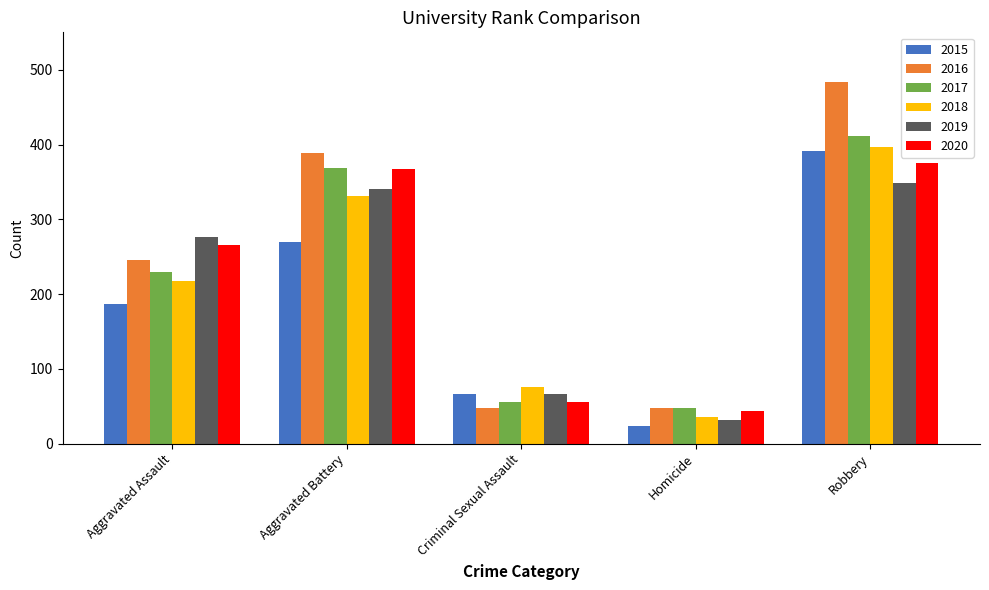

What is the difference between the 2020 values at Criminal Sexual Assault and Aggravated Battery?

311